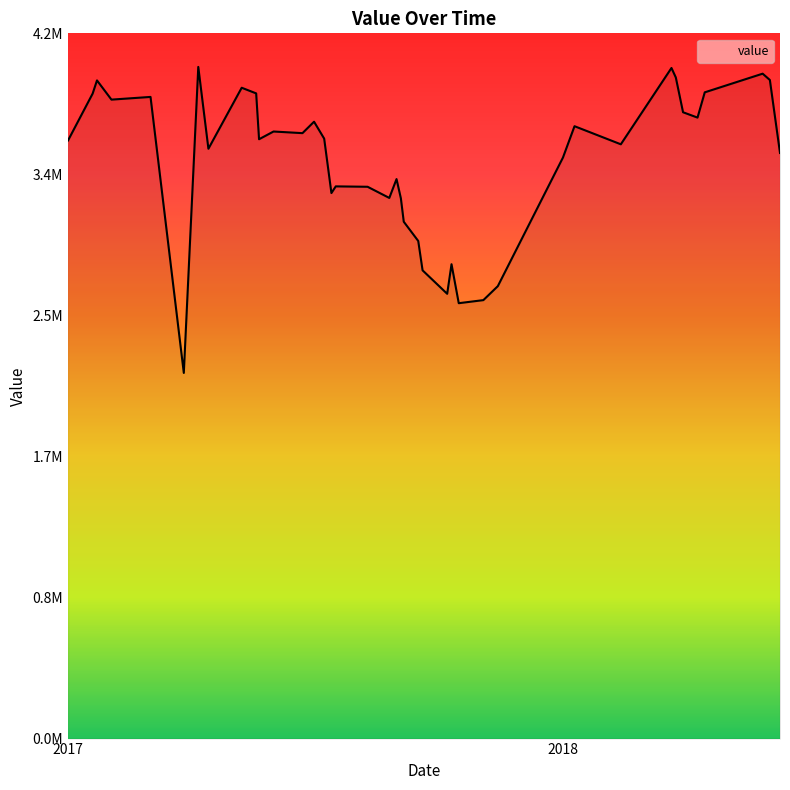

Does the chart display data point markers on the line(s)?

No